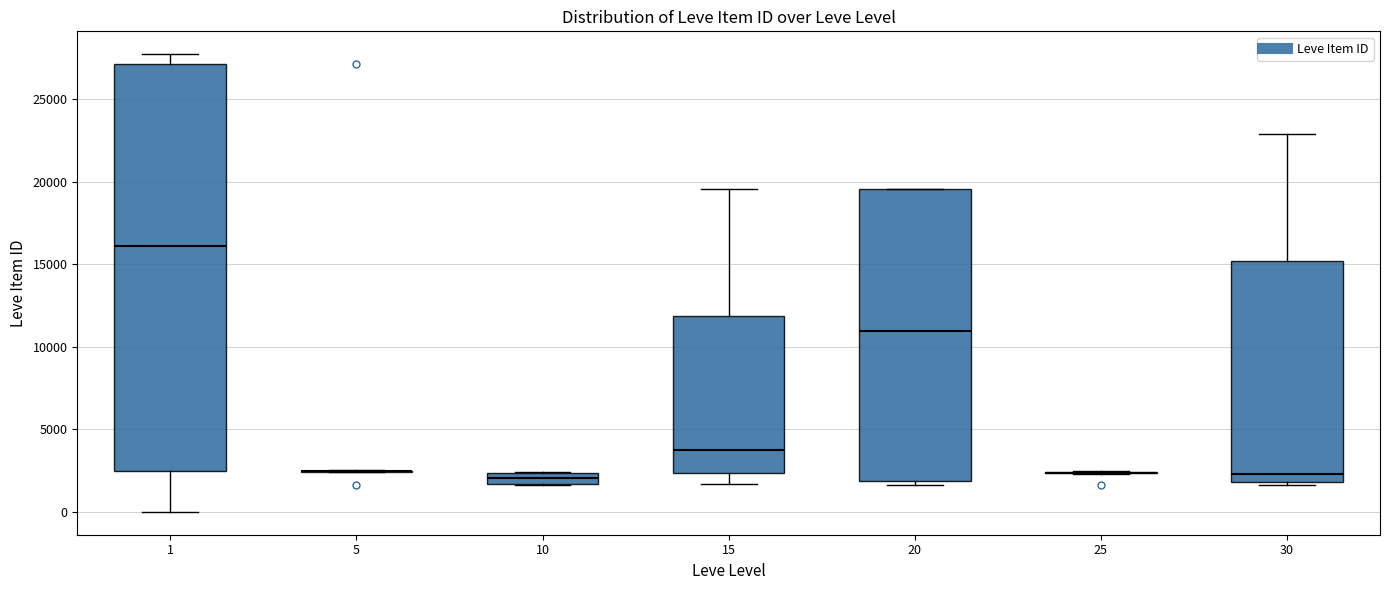

Comparing the boxes themselves (not the whiskers), which one is the tallest?

1